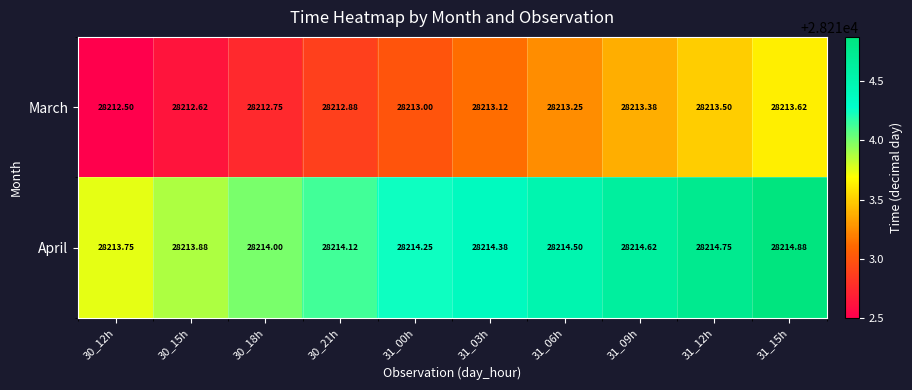

Which series has the largest total across all categories?

April